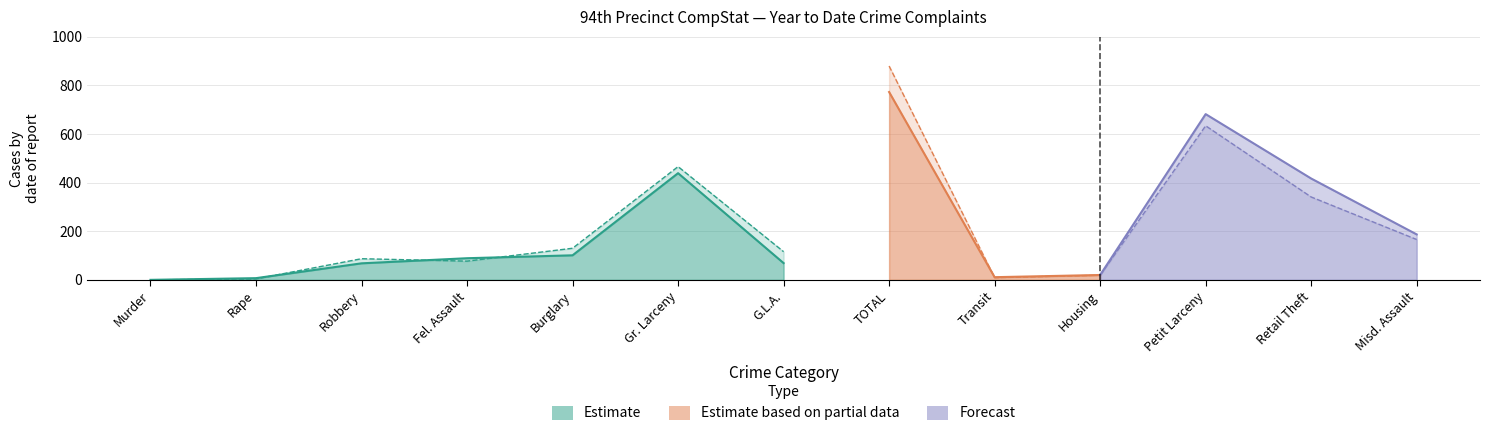

Rank the categories by 2023 Year to Date value from lowest to highest.

Murder, Rape, Transit, Housing, Fel. Assault, Robbery, G.L.A., Burglary, Misd. Assault, Retail Theft, Gr. Larceny, Petit Larceny, TOTAL